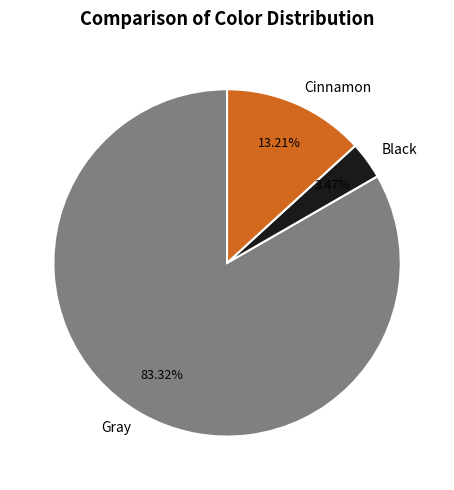

Between Black and Gray, which is larger?

Gray